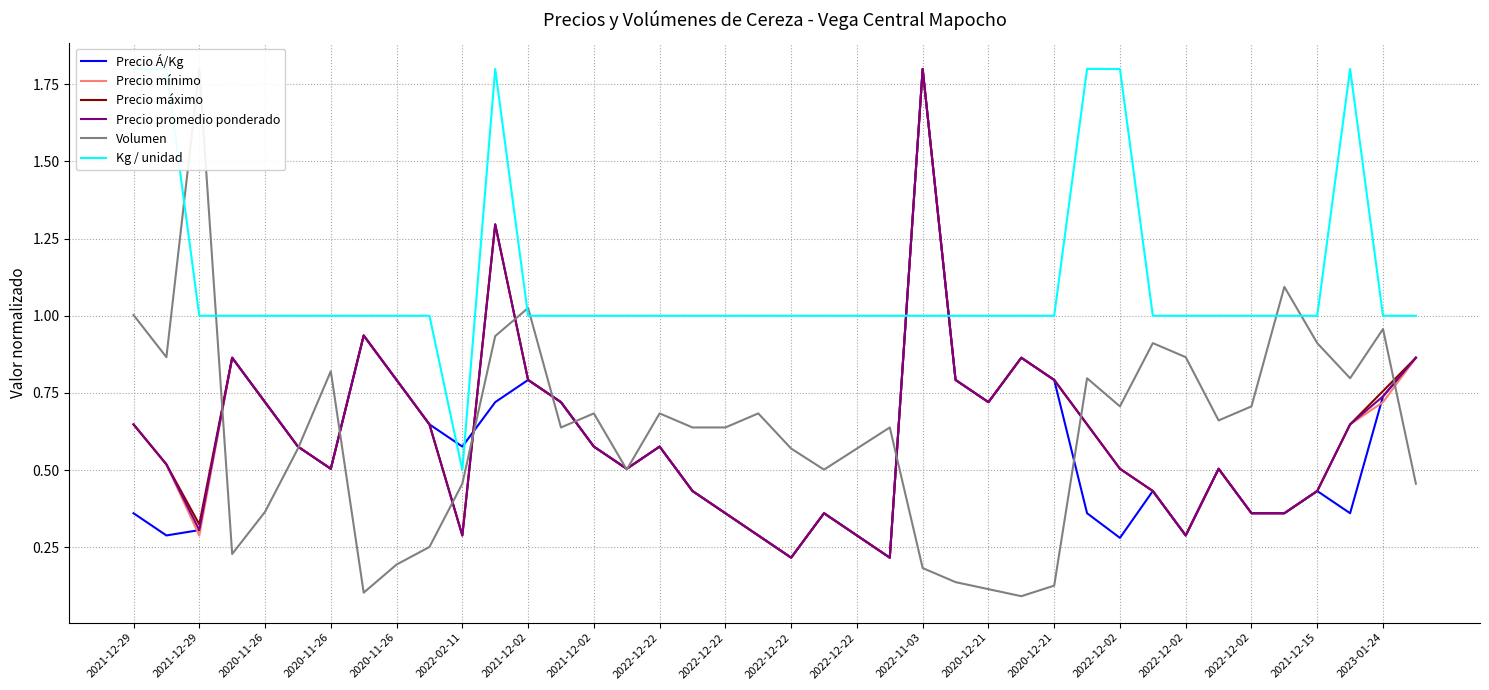

In Kg / unidad, how many points are lower than both neighbors (excluding endpoints)?

1